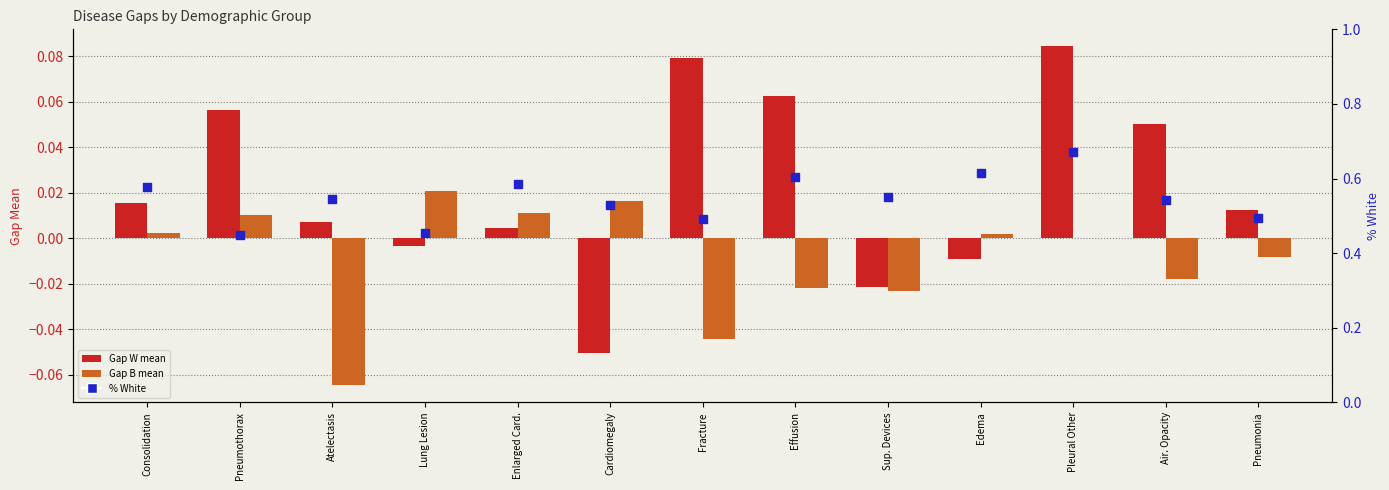

Which series has the widest spread of Y values?

% White